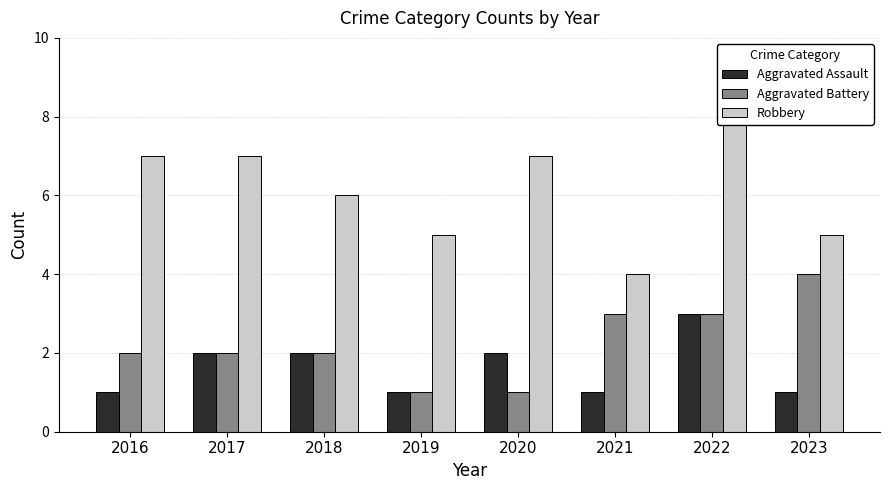

Is it true that Aggravated Battery equals 5 at 2022?

False